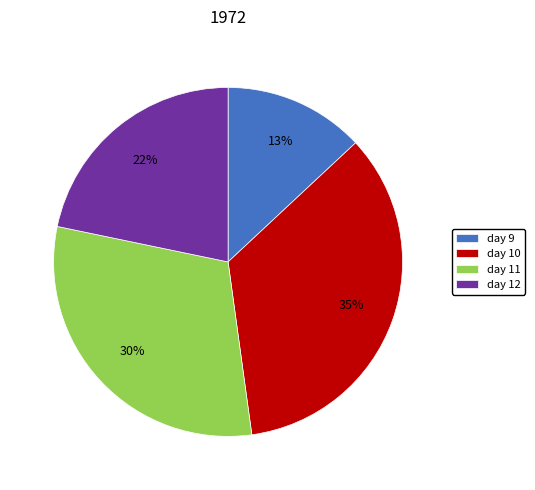

Approximately how many times larger is the value at day 12 compared to day 10?

0.6